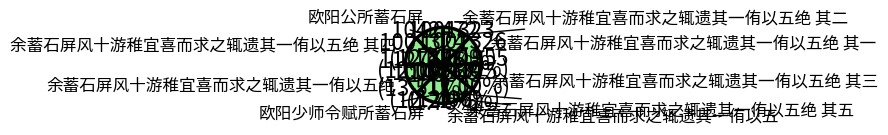

To the nearest percent, what is the combined percentage of 余蓄石屏风十游稚宜喜而求之辄遗其一侑以五绝 其三 and 欧阳公所蓄石屏?

24%